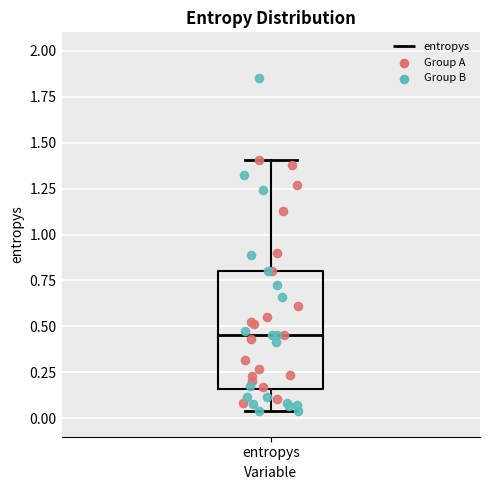

Read this box plot against the y-axis: the position of the median line, the range covered by the box, and the ends of both whiskers. The values are not printed on the chart, so give them approximately, as read against the axis.

median 0.45, box 0.15 to 0.80, whiskers 0.05 to 1.40